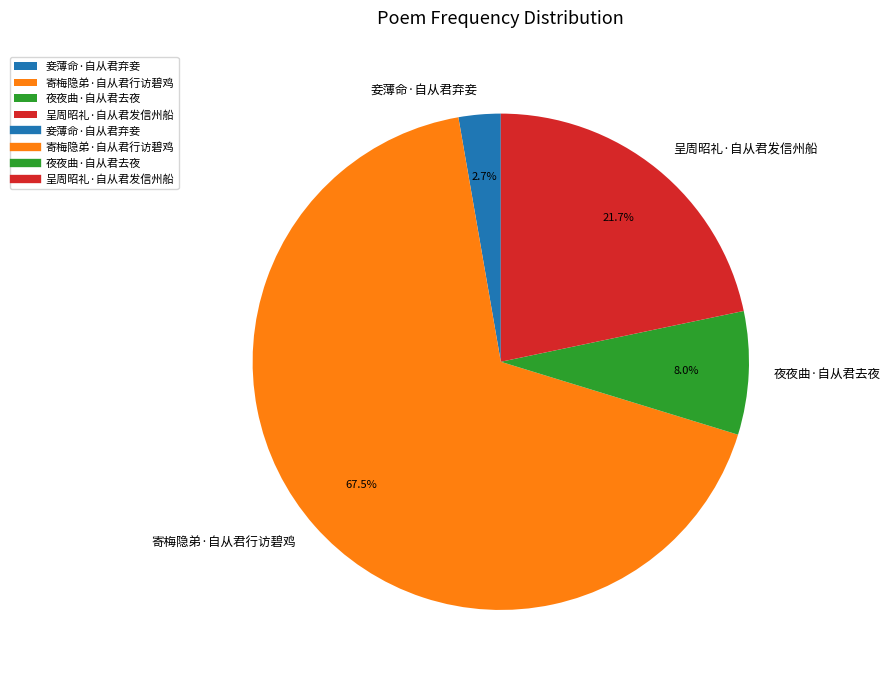

Is the sum of 夜夜曲·自从君去夜 and 妾薄命·自从君弃妾 greater than half?

No